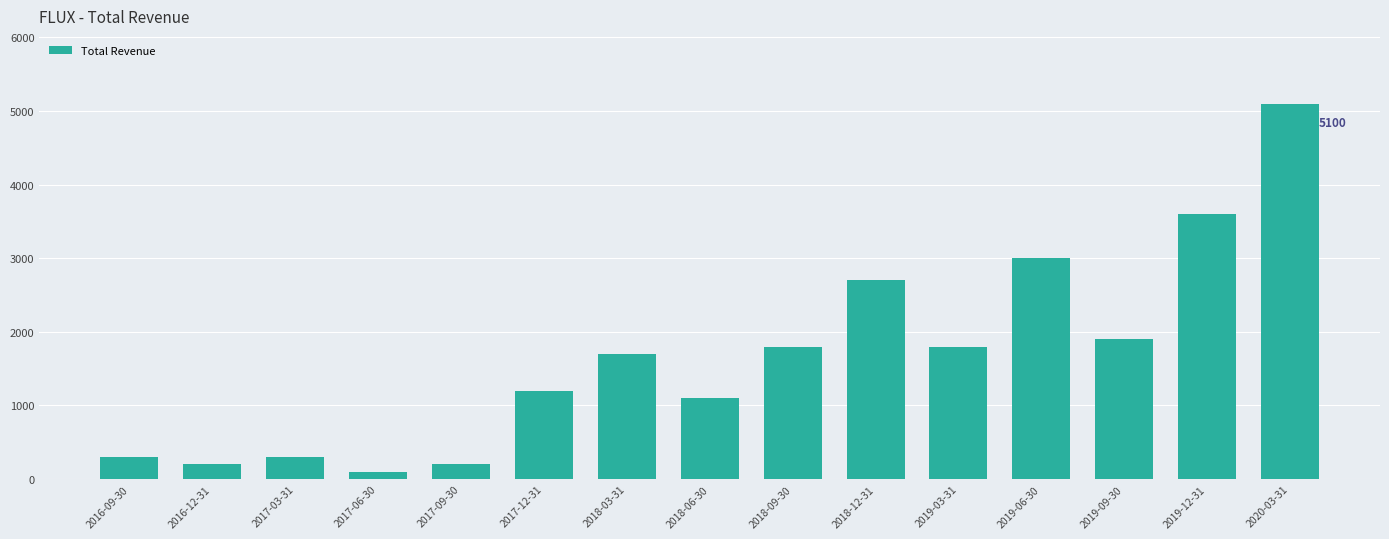

Reading right to left, extract all data points from this chart.

2020-03-31=5100	2019-12-31=3600	2019-09-30=1900	2019-06-30=3000	2019-03-31=1800	2018-12-31=2700	2018-09-30=1800	2018-06-30=1100	2018-03-31=1700	2017-12-31=1200	2017-09-30=200	2017-06-30=100	2017-03-31=300	2016-12-31=200	2016-09-30=300